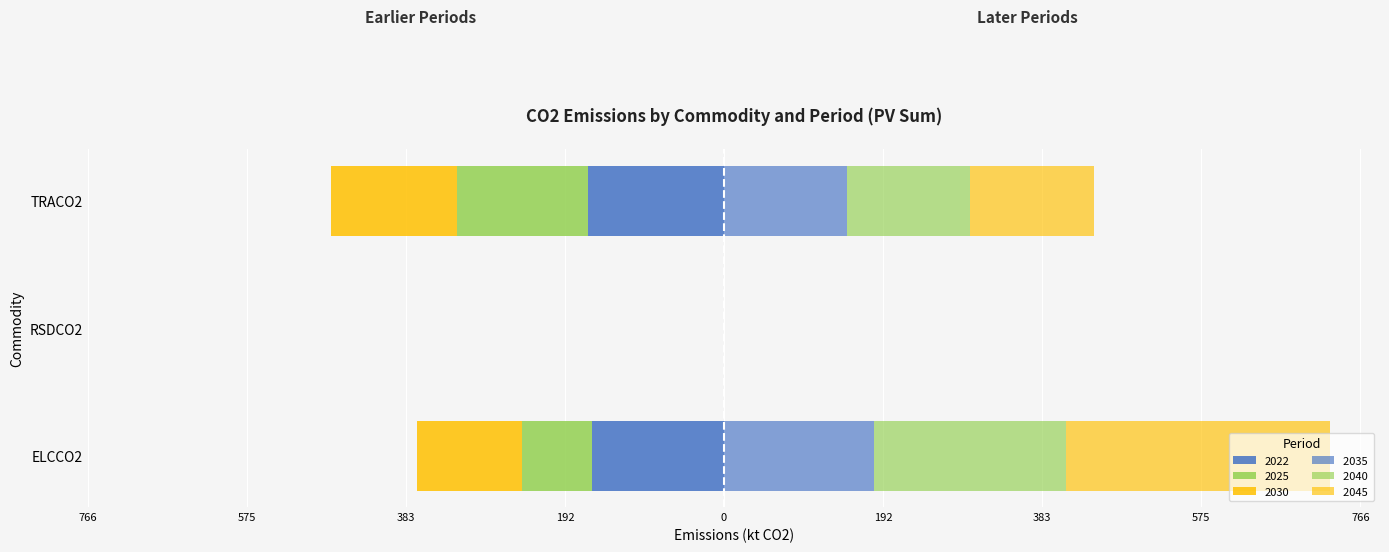

Which label corresponds to the smallest value in the chart?

TRACO2